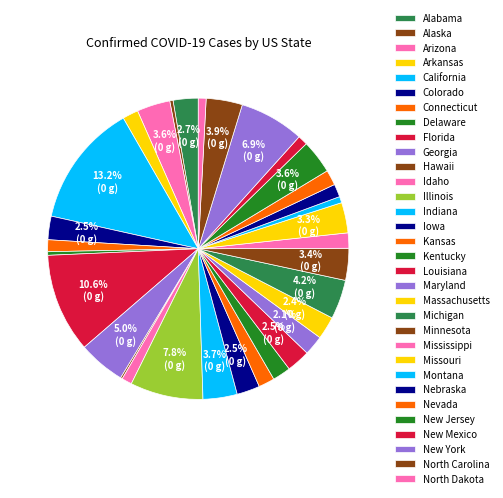

To the nearest percent, what is the combined percentage of Missouri and Connecticut?

5%